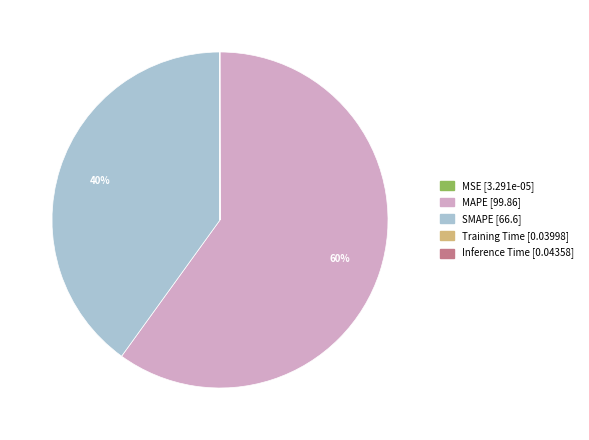

Which category has the biggest portion of the pie?

MAPE